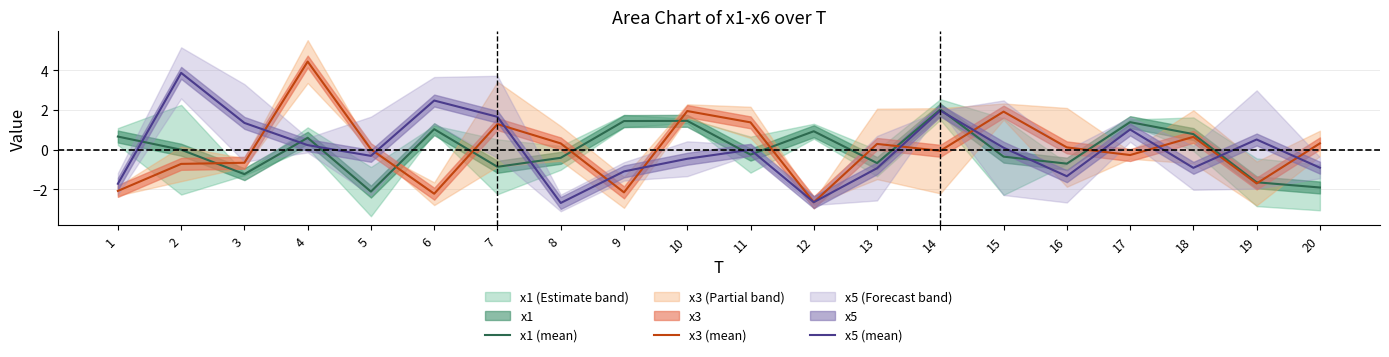

At which category is the sum across all series the highest?

4